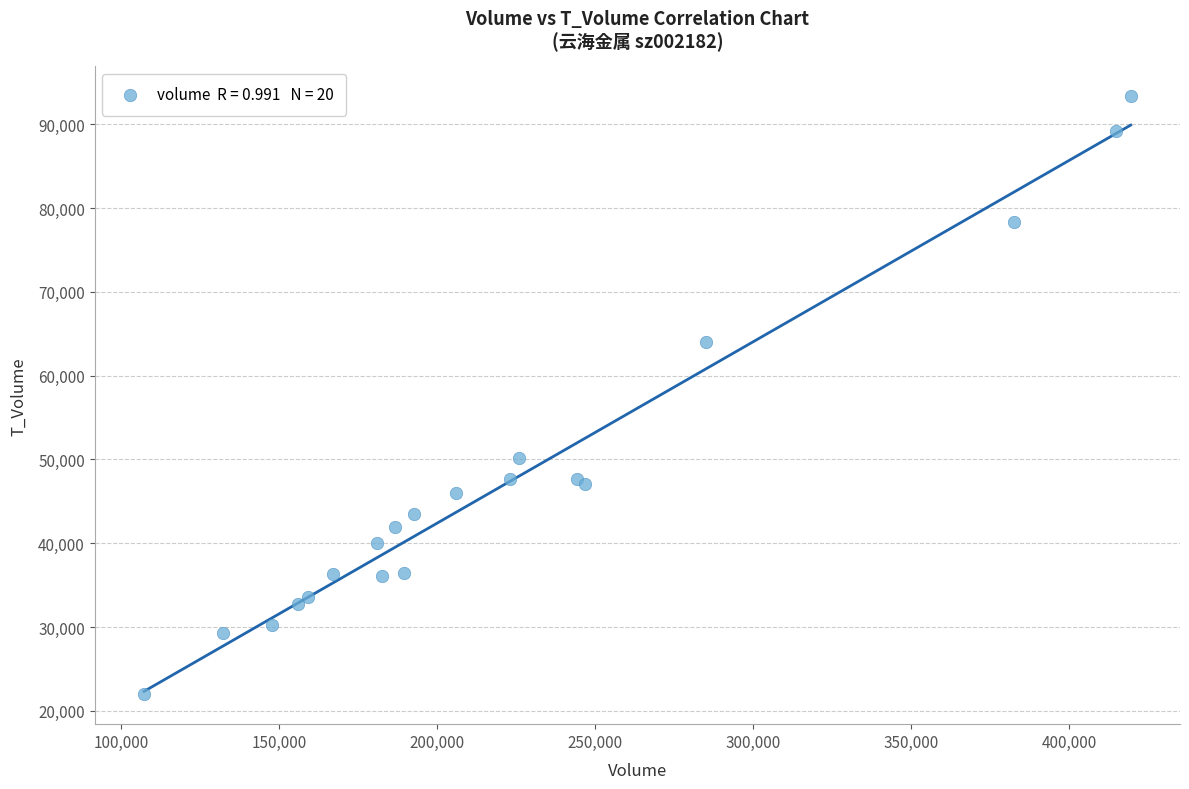

What Y value in the scatter plot is closest to 57652?

64049